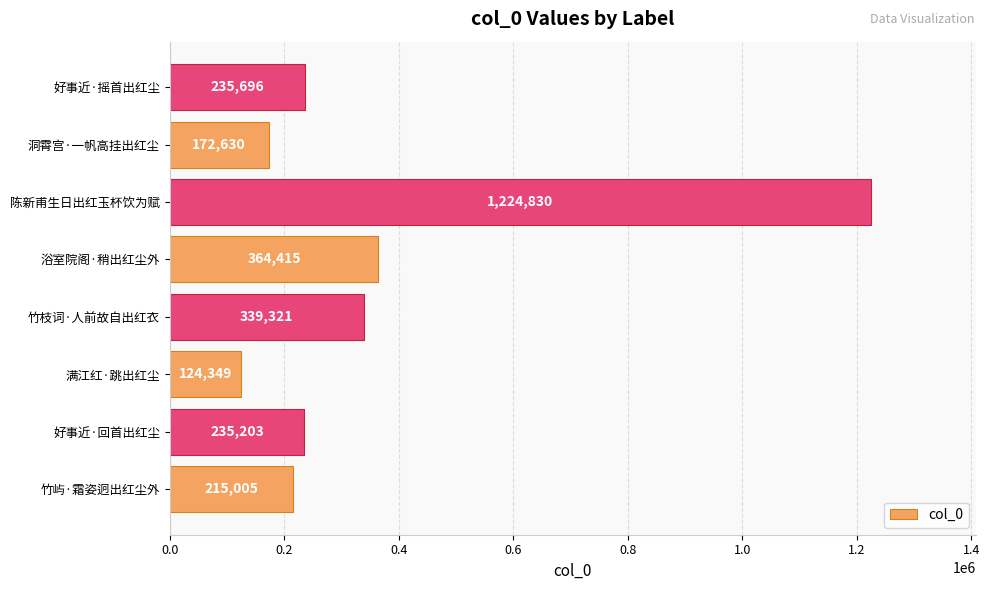

List the labels in order of value, largest first.

陈新甫生日出红玉杯饮为赋, 浴室院阁·稍出红尘外, 竹枝词·人前故自出红衣, 好事近·摇首出红尘, 好事近·回首出红尘, 竹屿·霜姿迥出红尘外, 洞霄宫·一帆高挂出红尘, 满江红·跳出红尘